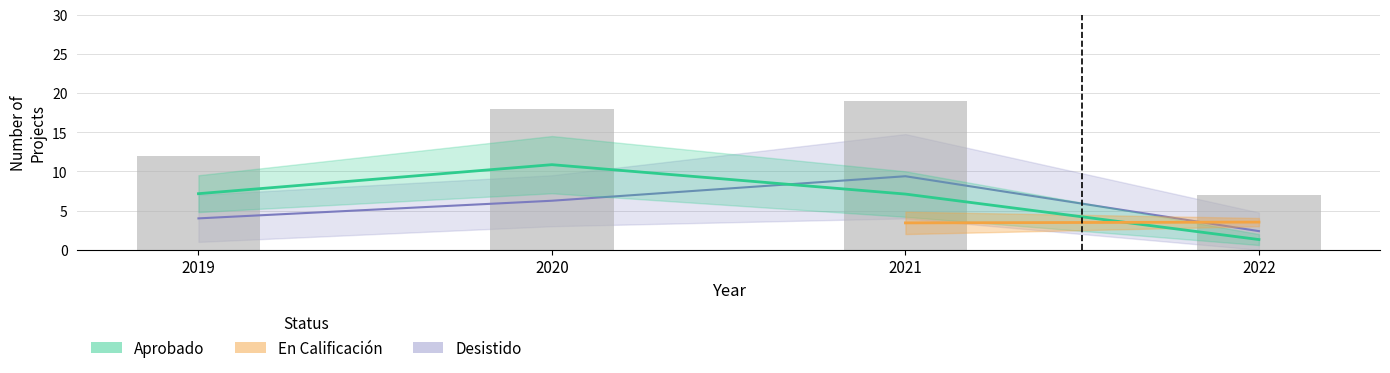

What is the value of the Aprobado bar at the 3rd from the left?

7